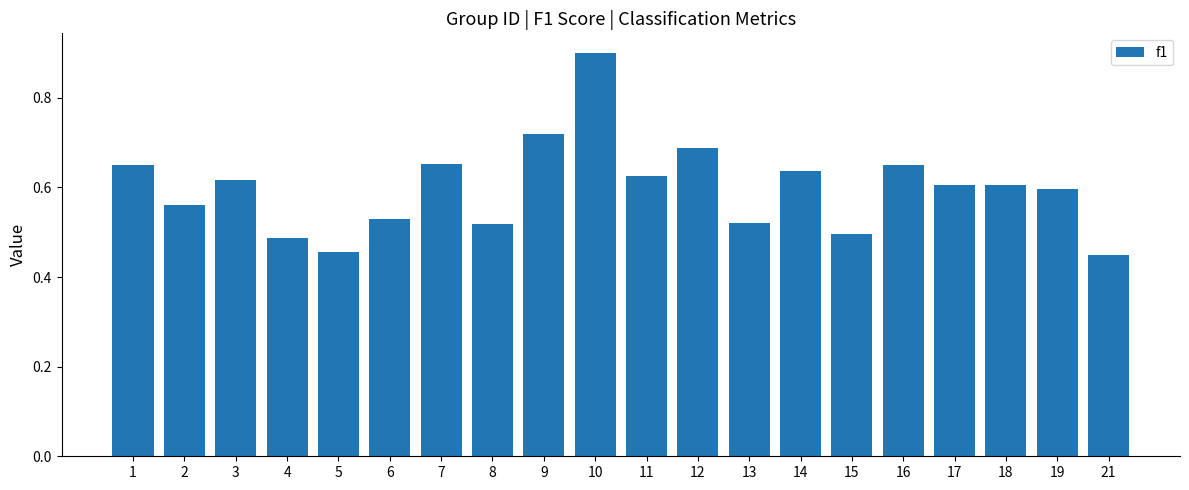

How many values are between 0 and 1?

20